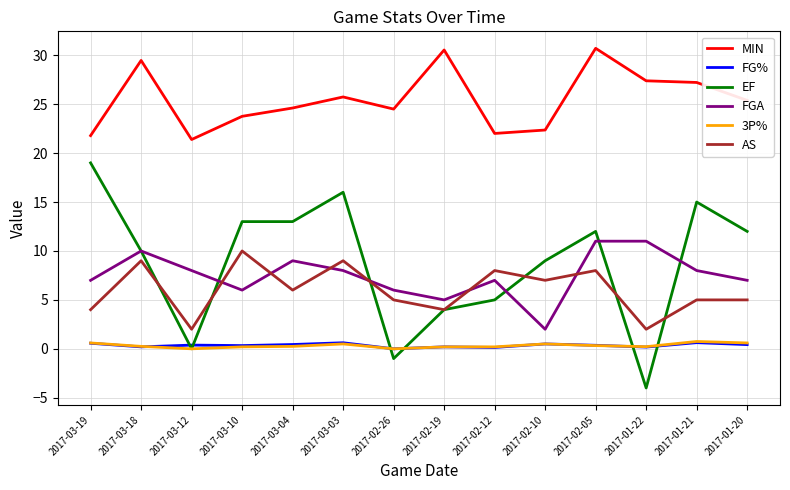

Which series changed the most between 2017-03-03 and 2017-02-10?

EF